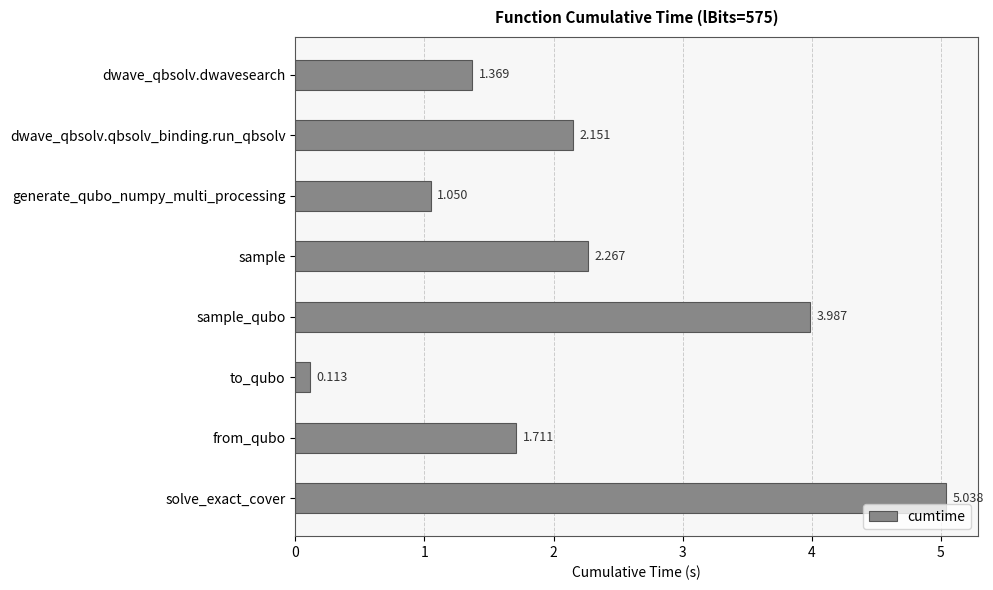

At which category does the chart reach its minimum across all series?

to_qubo